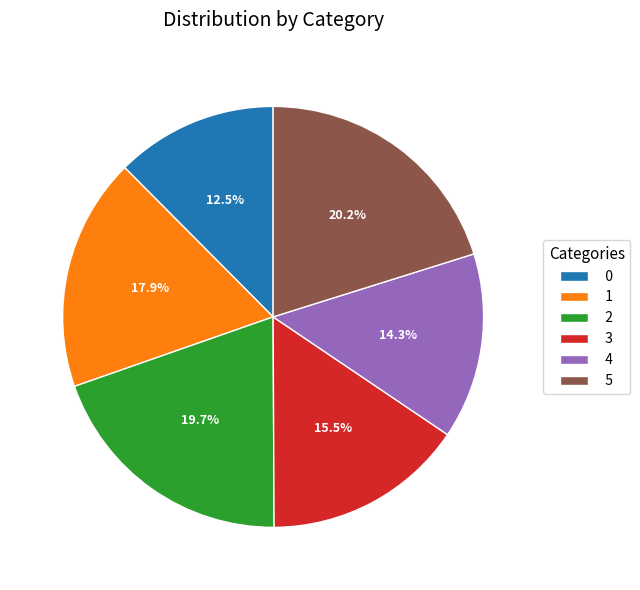

How many slices are in this pie chart?

6